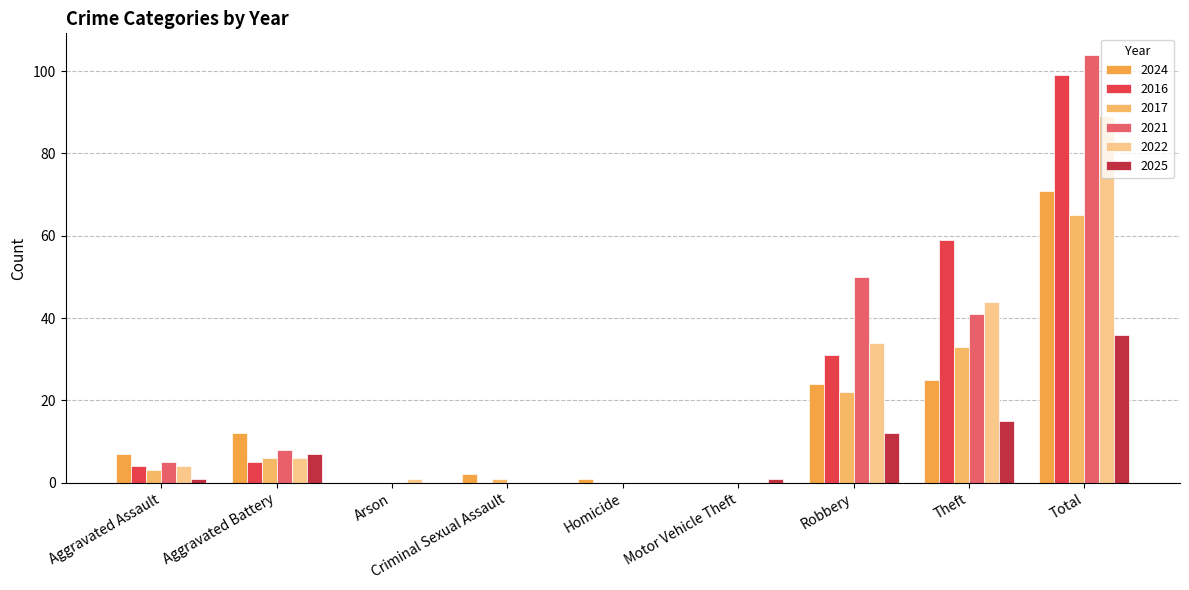

Which series has the largest range (max minus min)?

2021